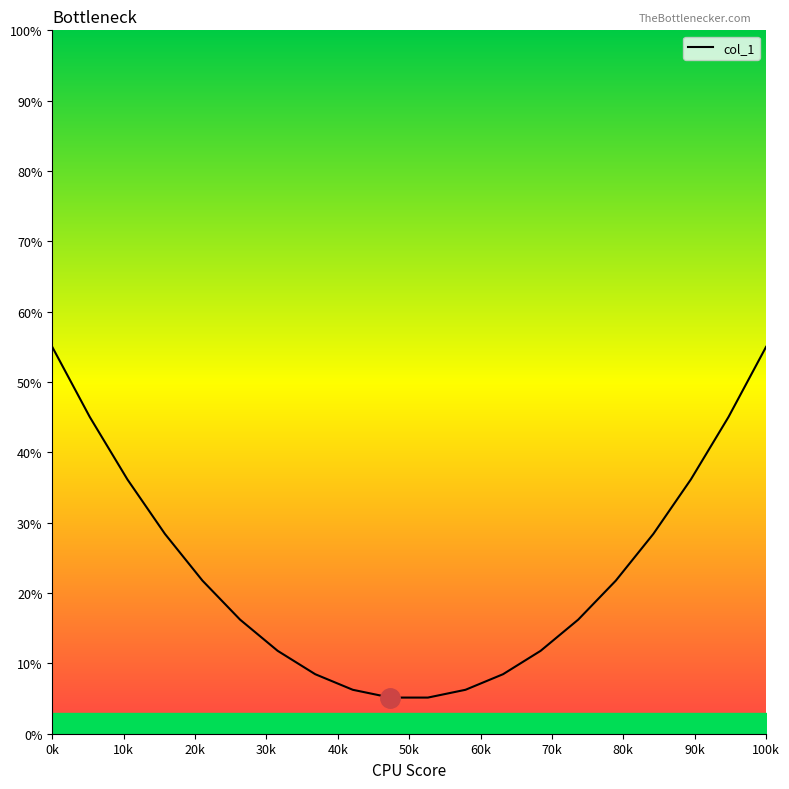

How many lines are shown in the chart?

1